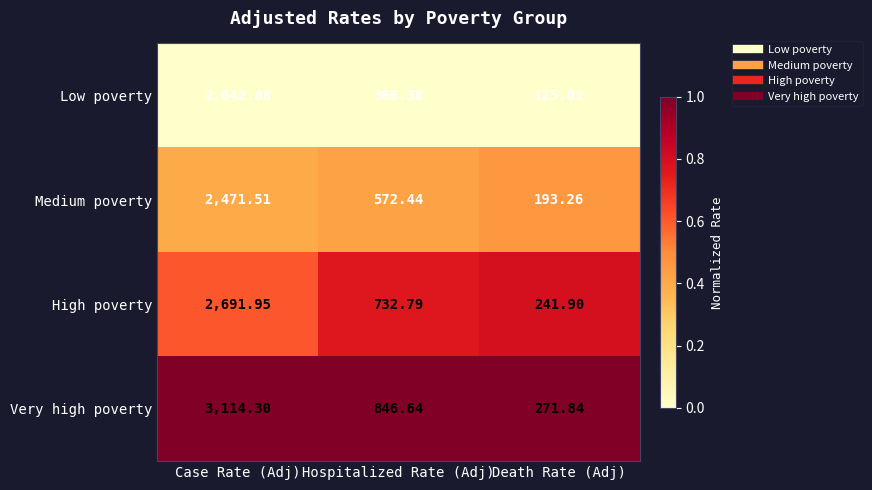

Which category has the lowest value in the Very high poverty series?

Death Rate (Adj)